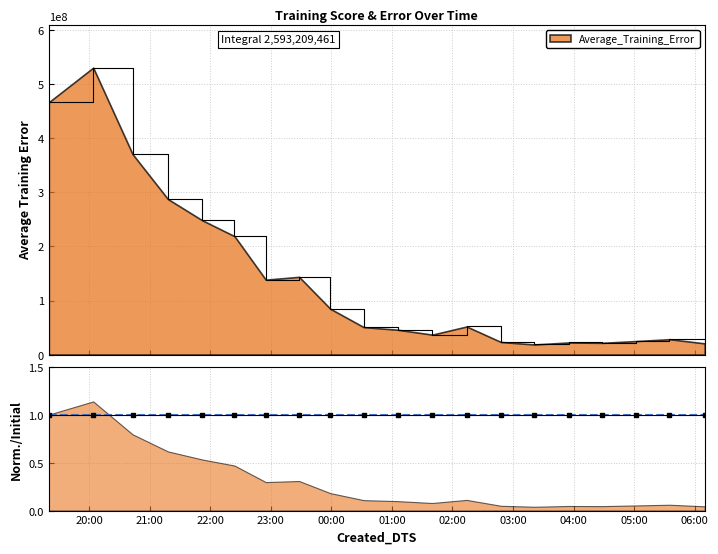

Which category has the highest value across all series?

2019-09-22 20:04